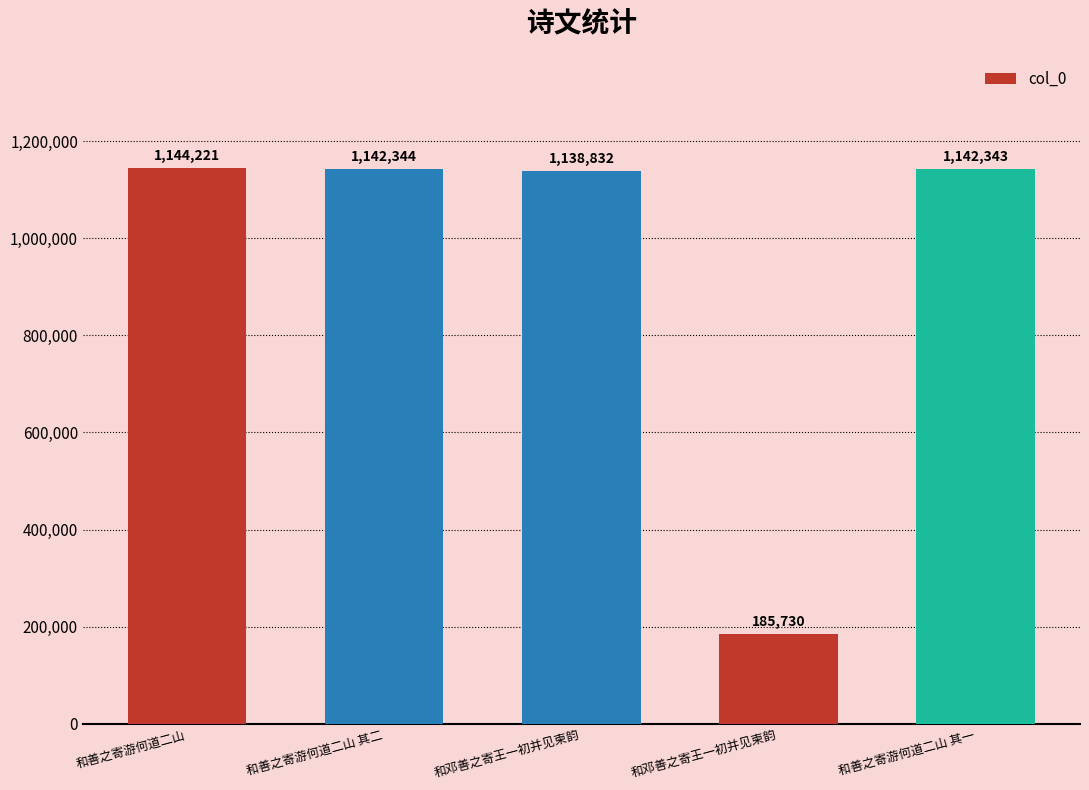

How many bars are there in total?

5